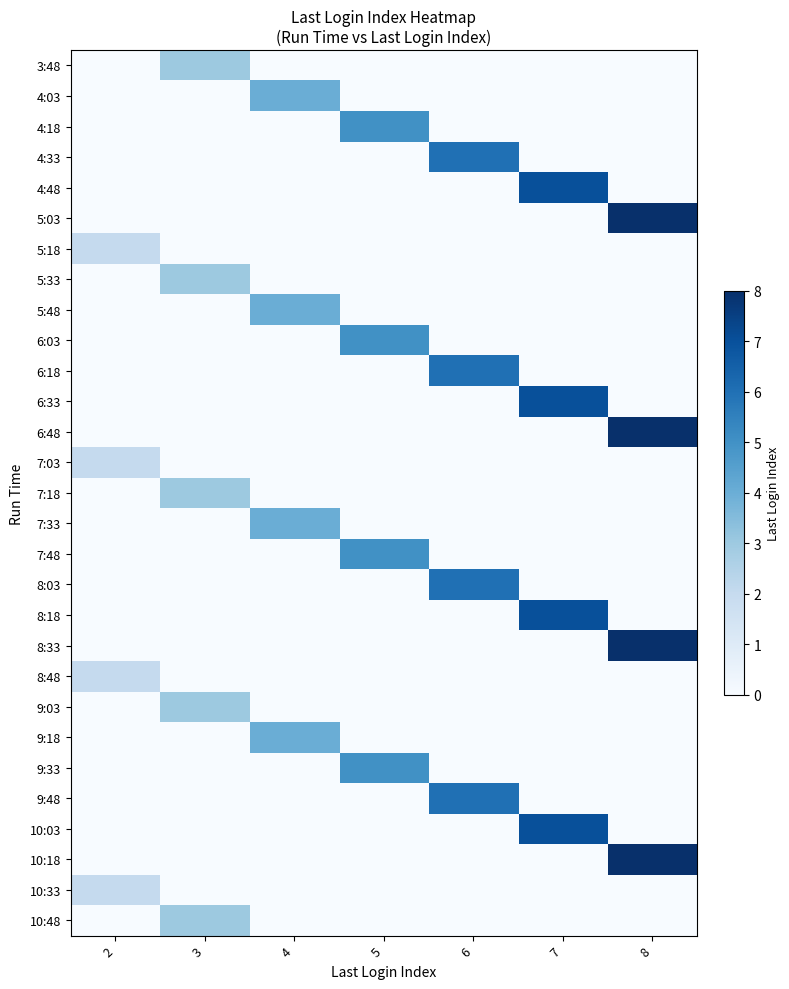

How many categories are shown in the chart?

7